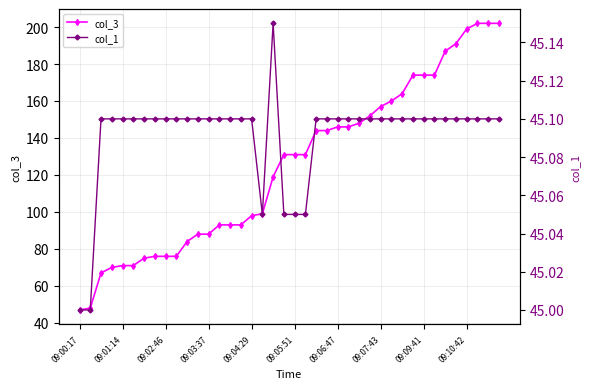

At which label is col_1 closest to 45?

09:00:17